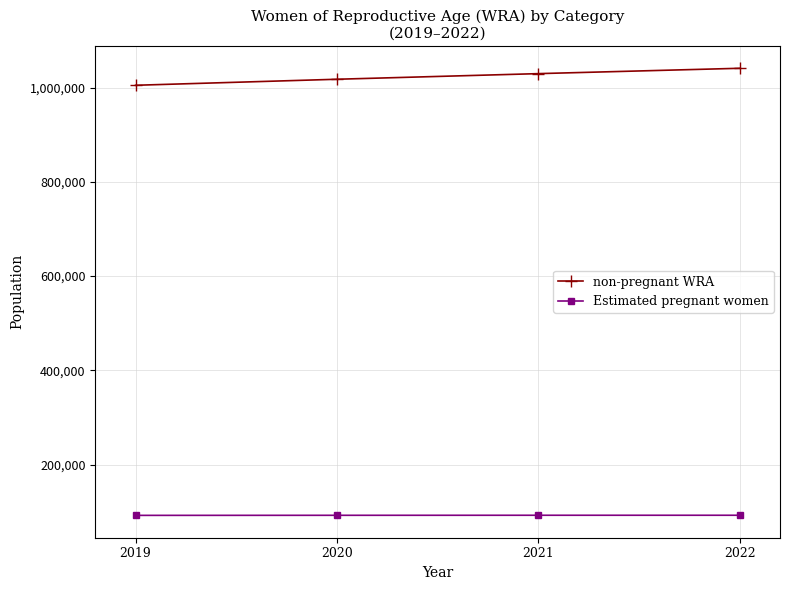

Rank the series by their average value, from lowest to highest.

Estimated pregnant women, non-pregnant WRA